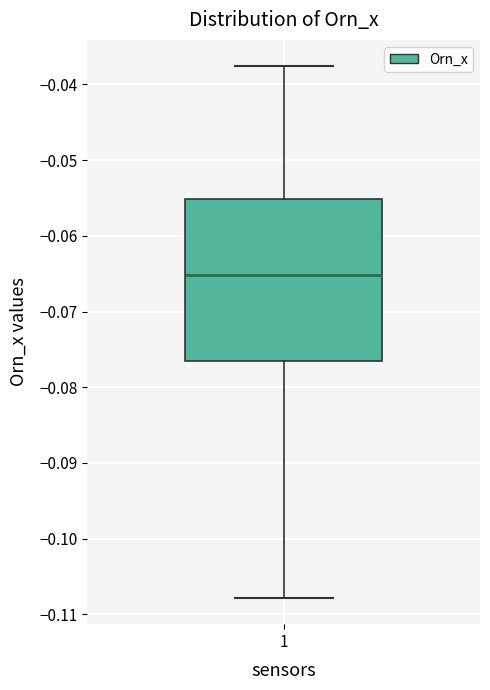

Transcribe this box plot: give where the median line is, the range the box spans, and where the two whiskers end, as read against the y-axis. The values are not printed on the chart, so give them approximately, as read against the axis.

median -0.065, box -0.076 to -0.055, whiskers -0.108 to -0.038